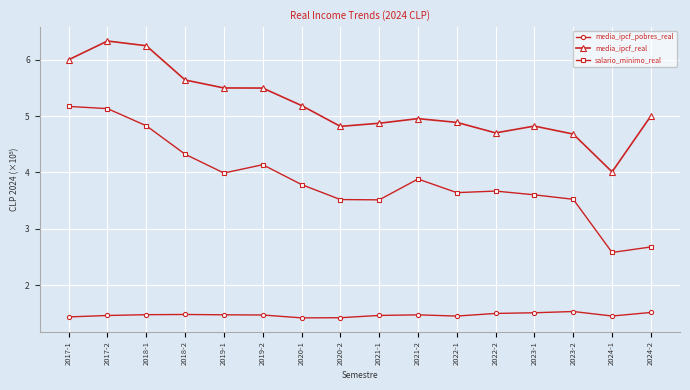

What are all the series names shown in the legend?

media_ipcf_pobres_real, media_ipcf_real, salario_minimo_real